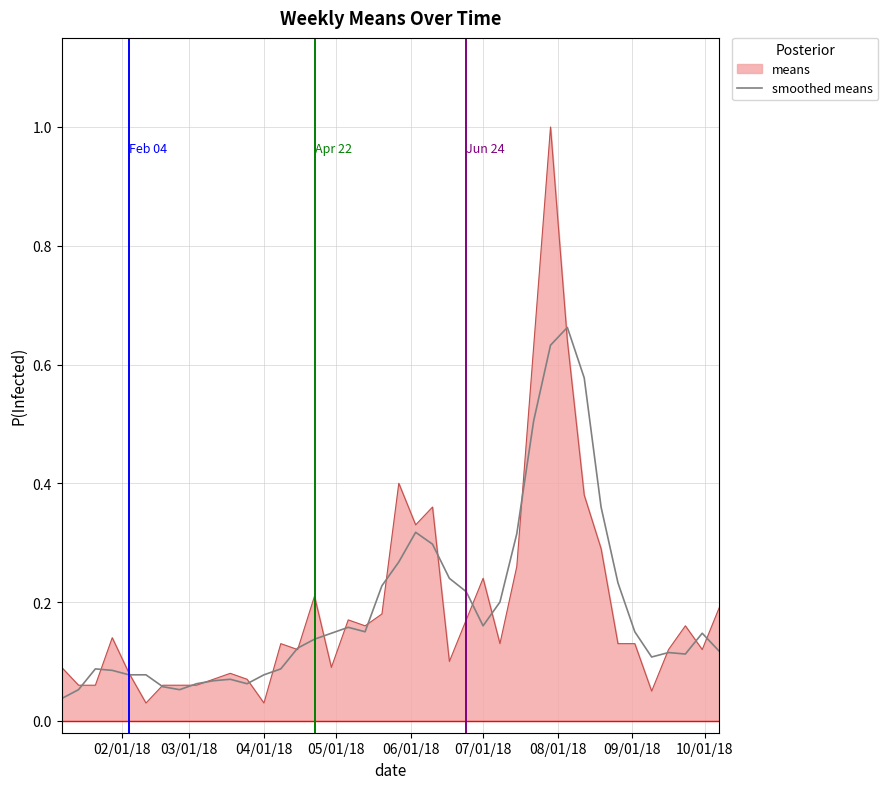

Count the number of data series in this chart.

2